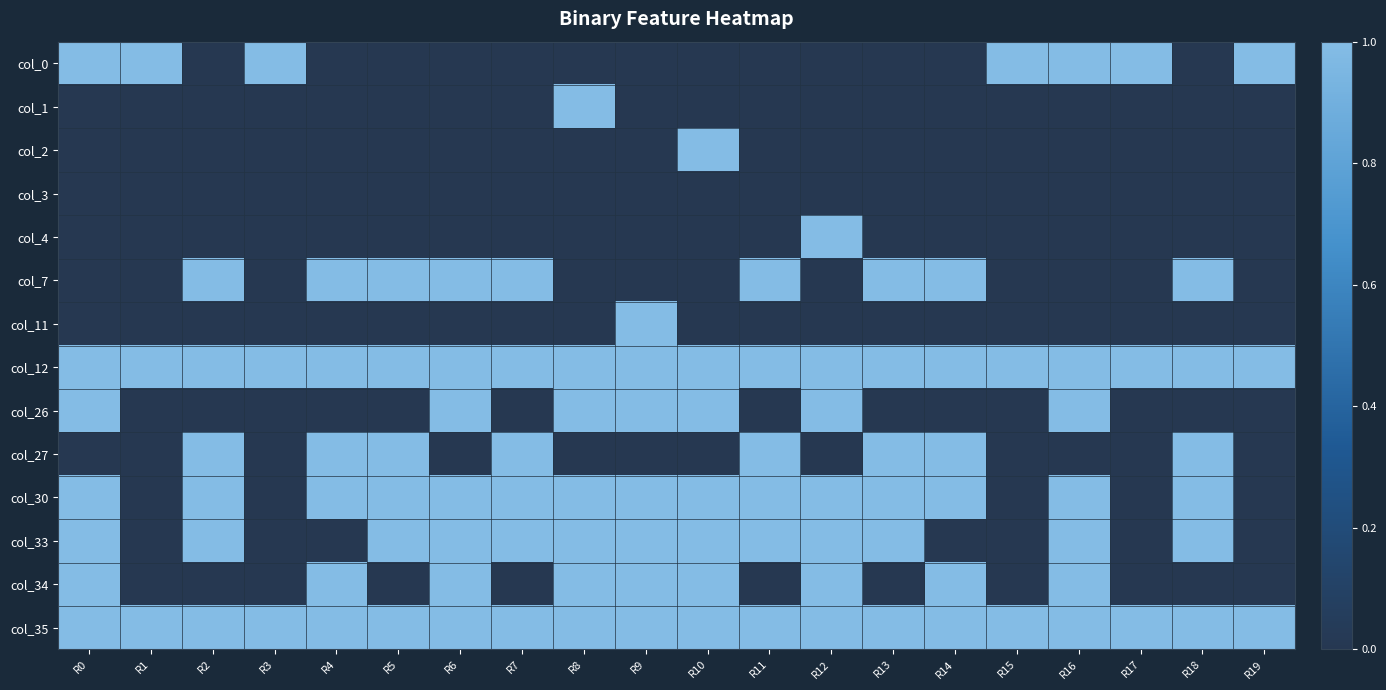

Which label corresponds to the smallest value in the chart?

R2